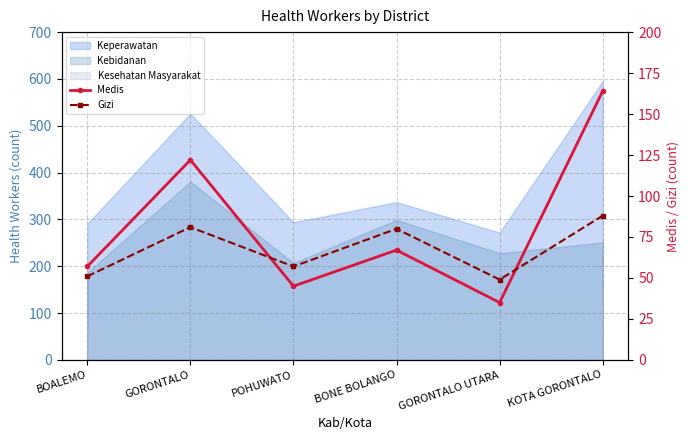

True or false: Medis and Gizi cross at least once.

True